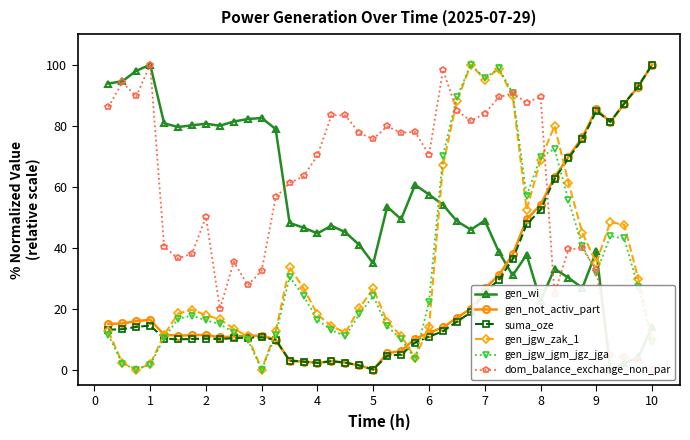

The dom_balance_exchange_non_par series shows 16.1 at 34. True or false?

False